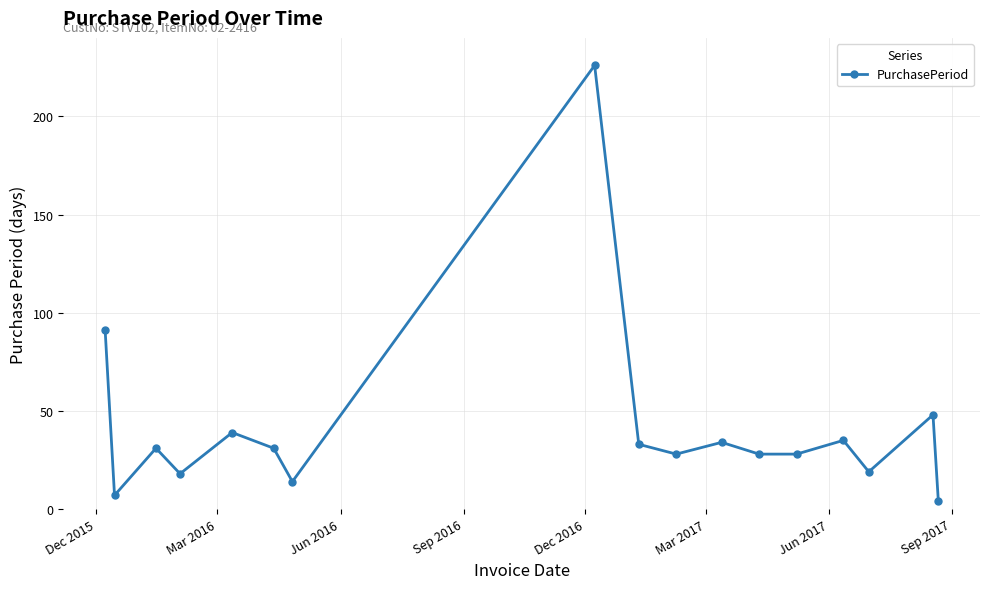

What is the difference between the maximum and minimum values?

222